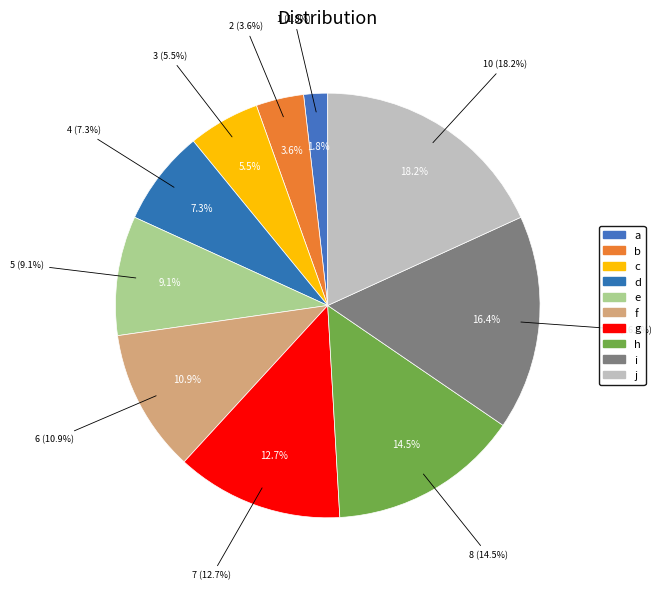

How many segments does this pie chart have?

10